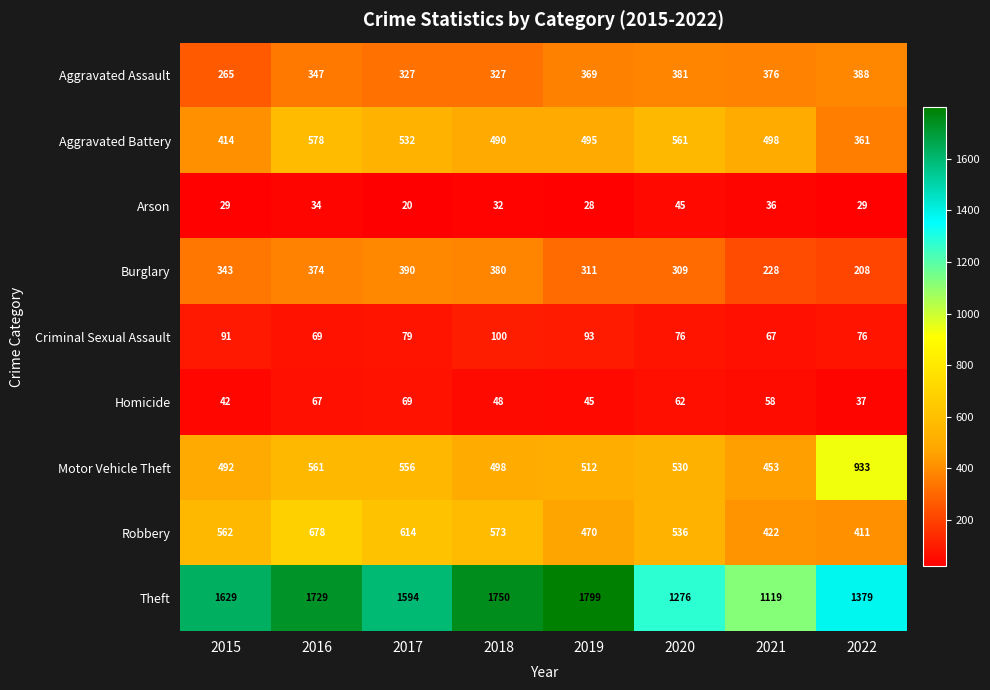

What is the difference between the maximum and minimum values in the Criminal Sexual Assault series?

33